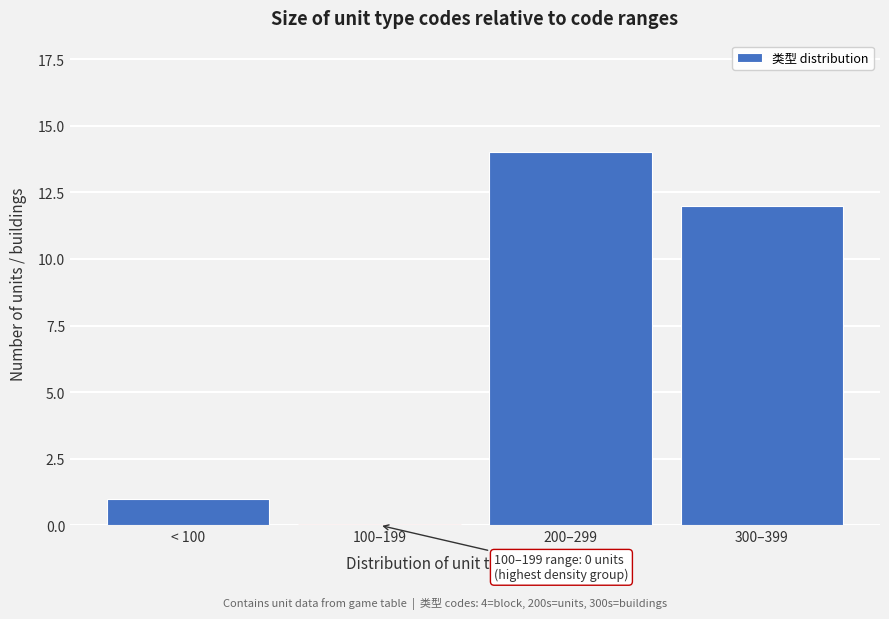

Reading right to left, what are all the values shown in this chart?

300–399=12	200–299=14	100–199=0	< 100=1